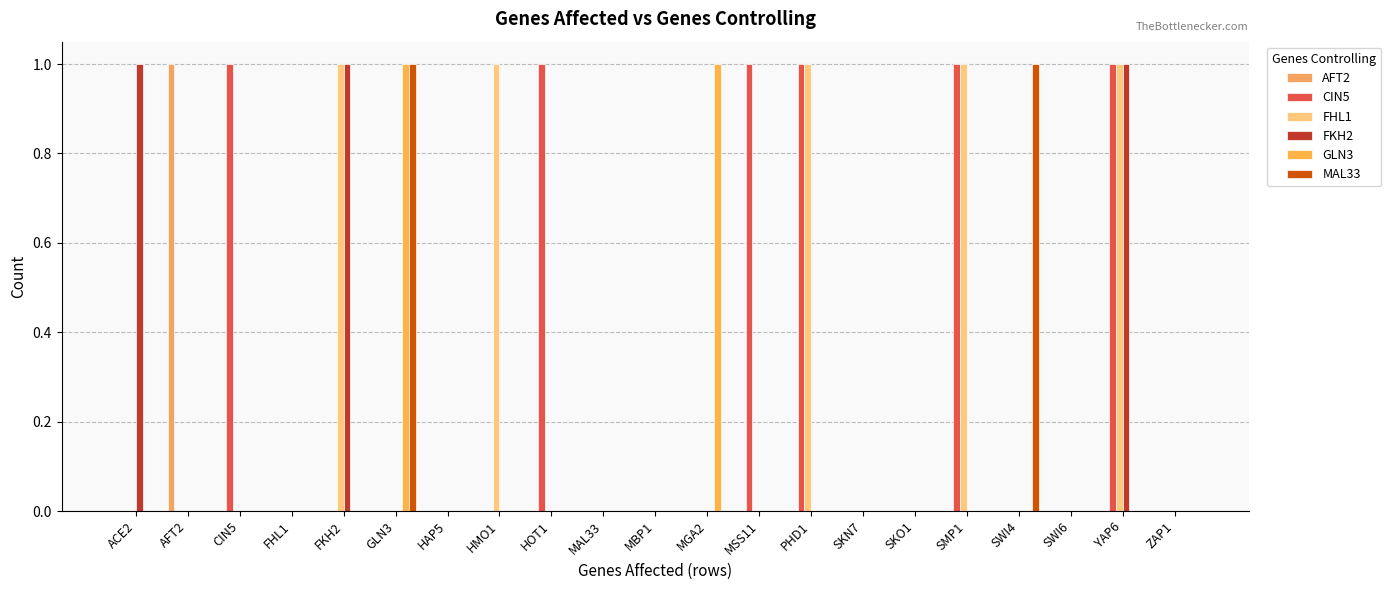

Is it true that GLN3 equals 0 at MAL33?

True